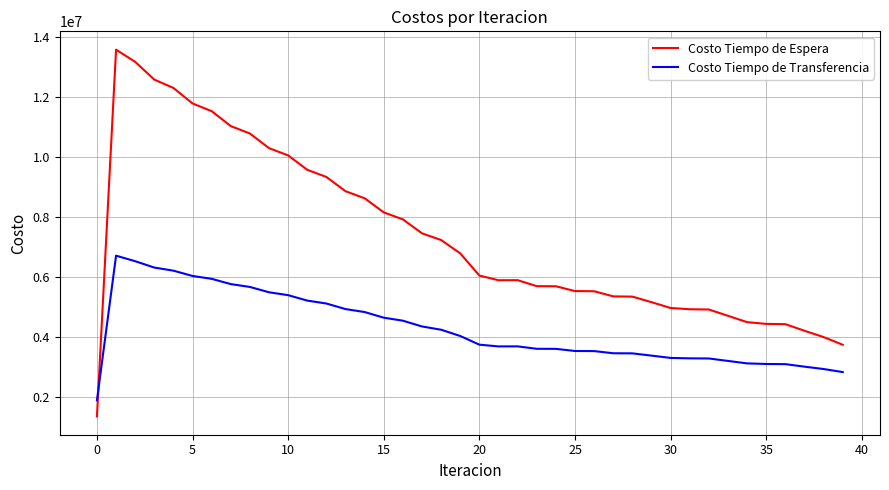

Which series has the widest spread of values?

Costo Tiempo de Espera